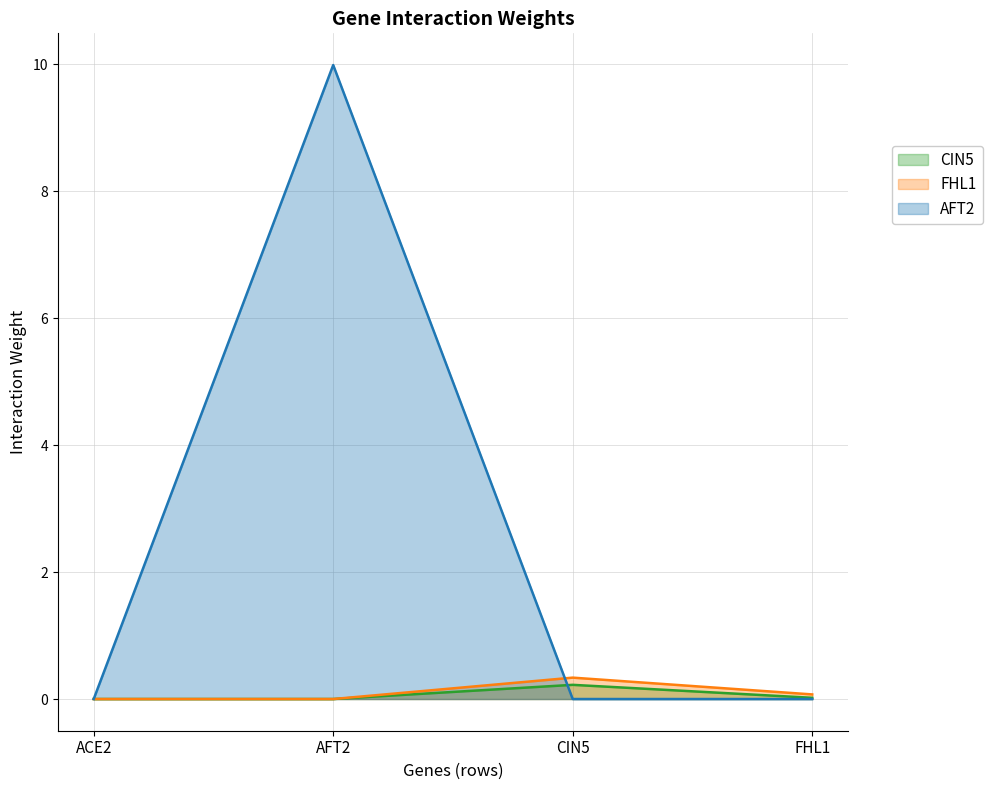

Reading right to left, transcribe all the data shown in this chart.

AFT2: FHL1=0.0	CIN5=0.0	AFT2=10.0	ACE2=0.0
CIN5: FHL1=0.0	CIN5=0.2	AFT2=0.0	ACE2=0.0
FHL1: FHL1=0.1	CIN5=0.3	AFT2=0.0	ACE2=0.0